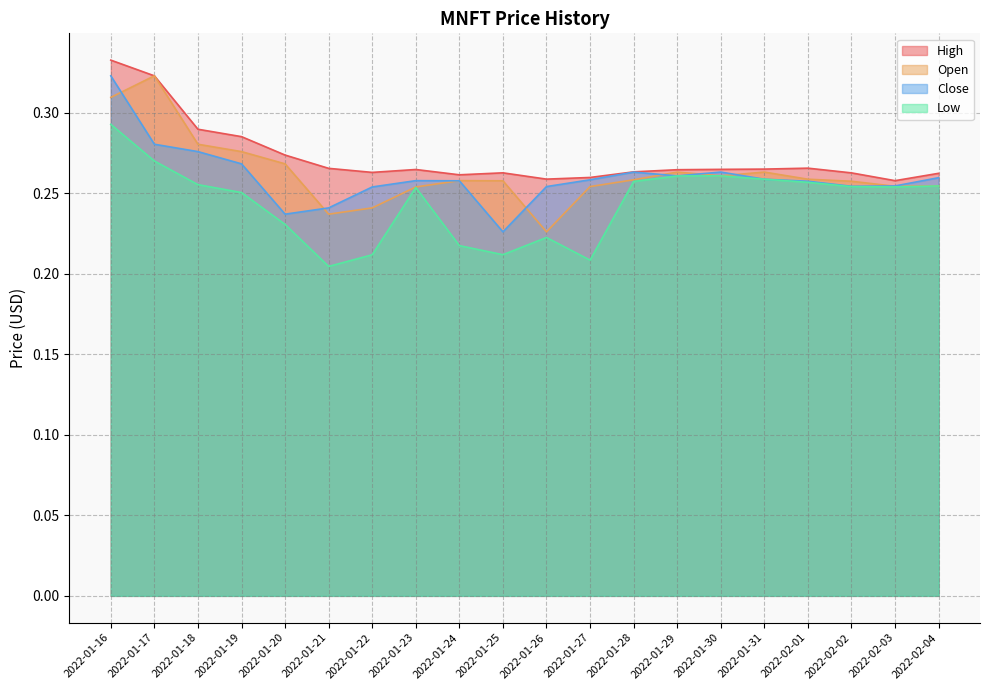

True or false: Low and Open intersect in this chart.

False